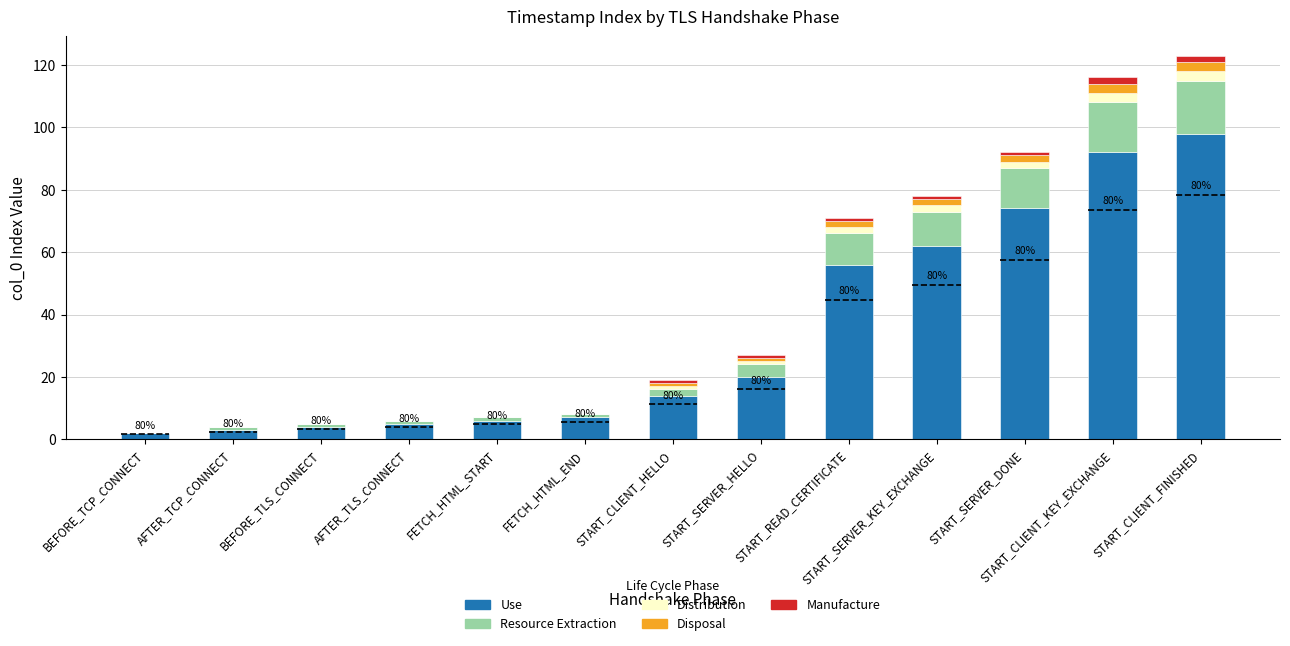

What is the difference between the highest and lowest values at BEFORE_TLS_CONNECT?

4